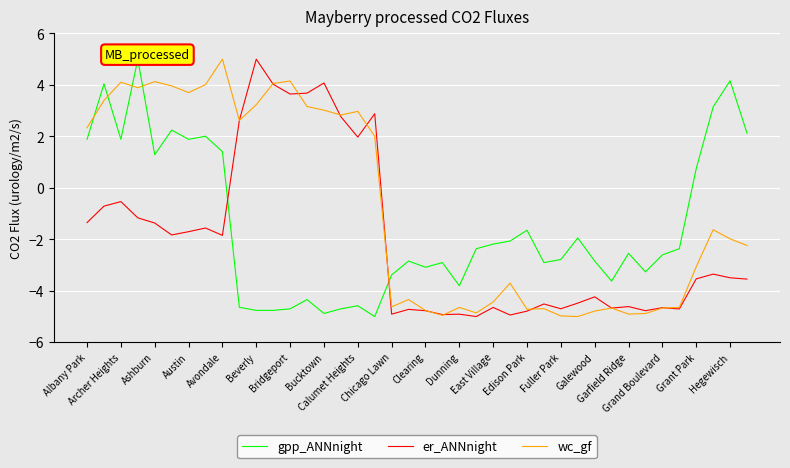

What are all the series names shown in the legend?

gpp_ANNnight, er_ANNnight, wc_gf